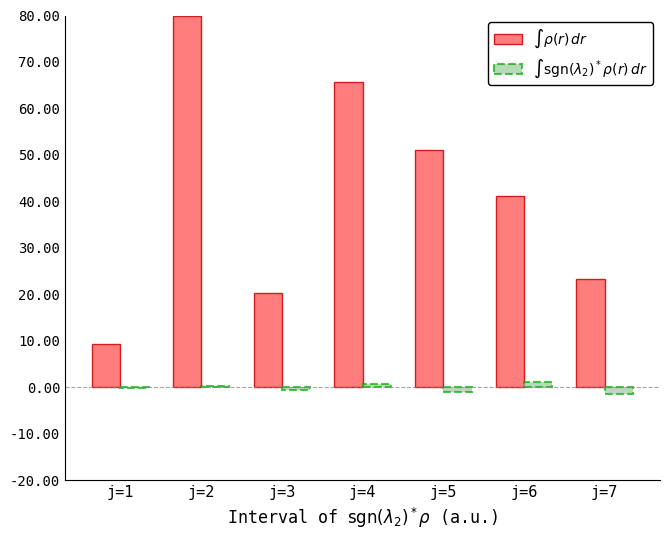

Which series has the largest total across all categories?

$\int \rho(r)\,dr$